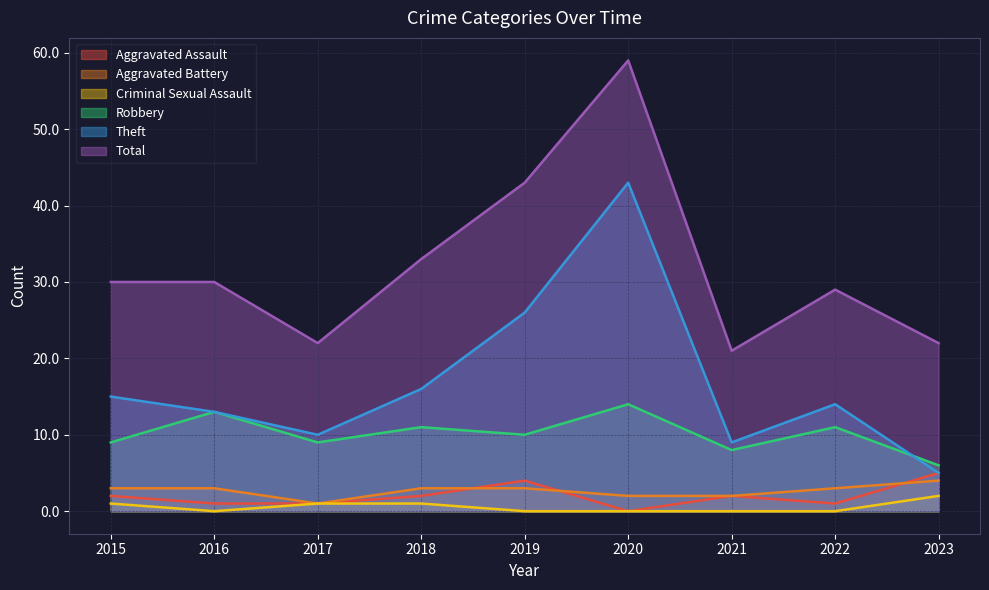

Reading left to right, what are all the values shown in this chart?

Aggravated Assault: 2015=2	2016=1	2017=1	2018=2	2019=4	2020=0	2021=2	2022=1	2023=5
Aggravated Battery: 2015=3	2016=3	2017=1	2018=3	2019=3	2020=2	2021=2	2022=3	2023=4
Criminal Sexual Assault: 2015=1	2016=0	2017=1	2018=1	2019=0	2020=0	2021=0	2022=0	2023=2
Robbery: 2015=9	2016=13	2017=9	2018=11	2019=10	2020=14	2021=8	2022=11	2023=6
Theft: 2015=15	2016=13	2017=10	2018=16	2019=26	2020=43	2021=9	2022=14	2023=5
Total: 2015=30	2016=30	2017=22	2018=33	2019=43	2020=59	2021=21	2022=29	2023=22